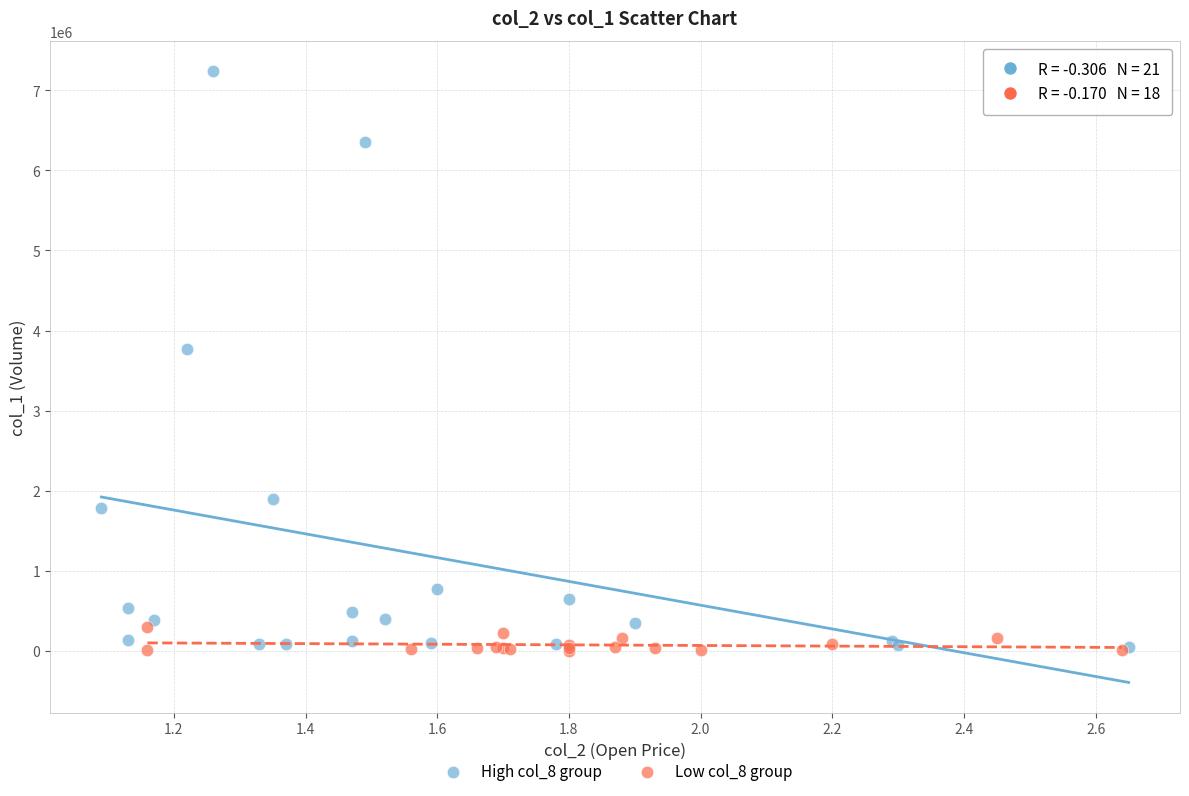

Which series has the largest Y range (max minus min)?

High col_8 group